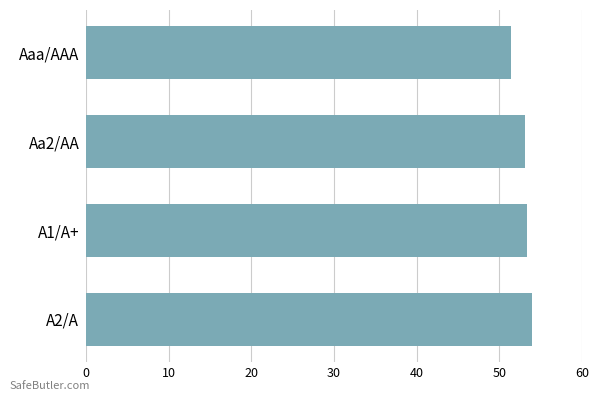

What is the ratio of the value at Aaa/AAA to the value at Aa2/AA?

1.0